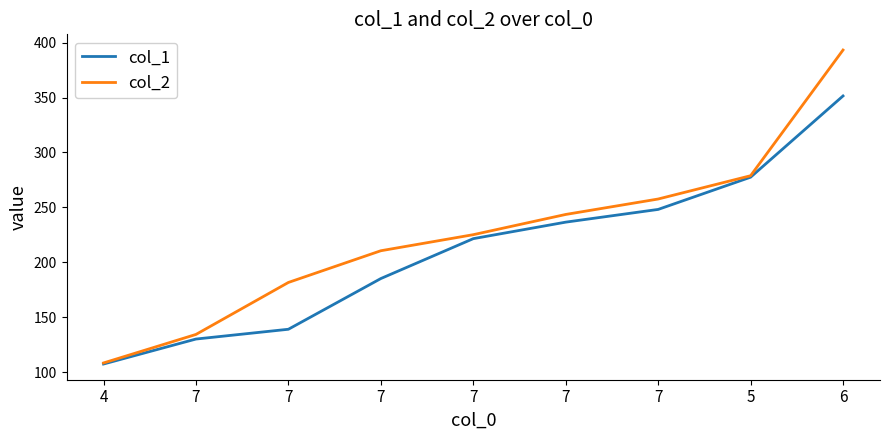

What is the spread (max minus min) of values at 7?

4.2